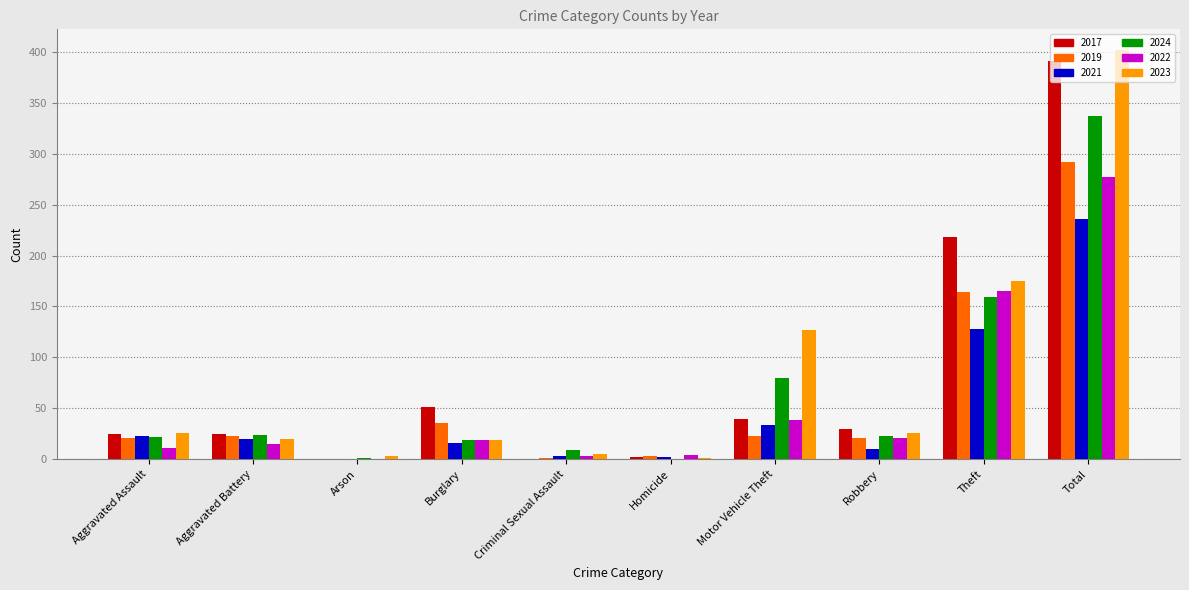

At which label is 2022 closest to 138?

Theft